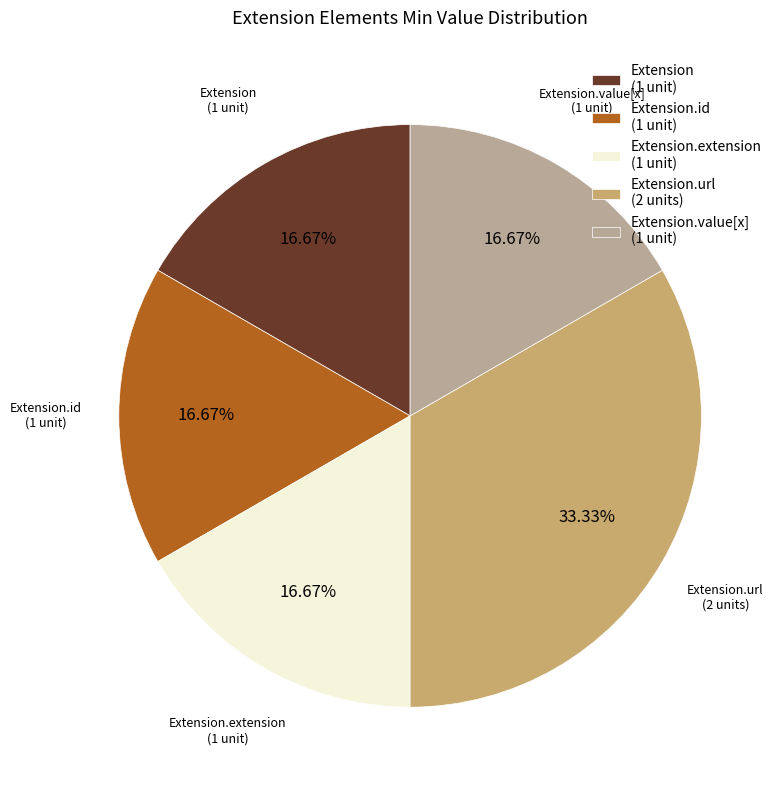

Between Extension.url (2 units) and Extension.value[x] (1 unit), which is larger?

Extension.url (2 units)